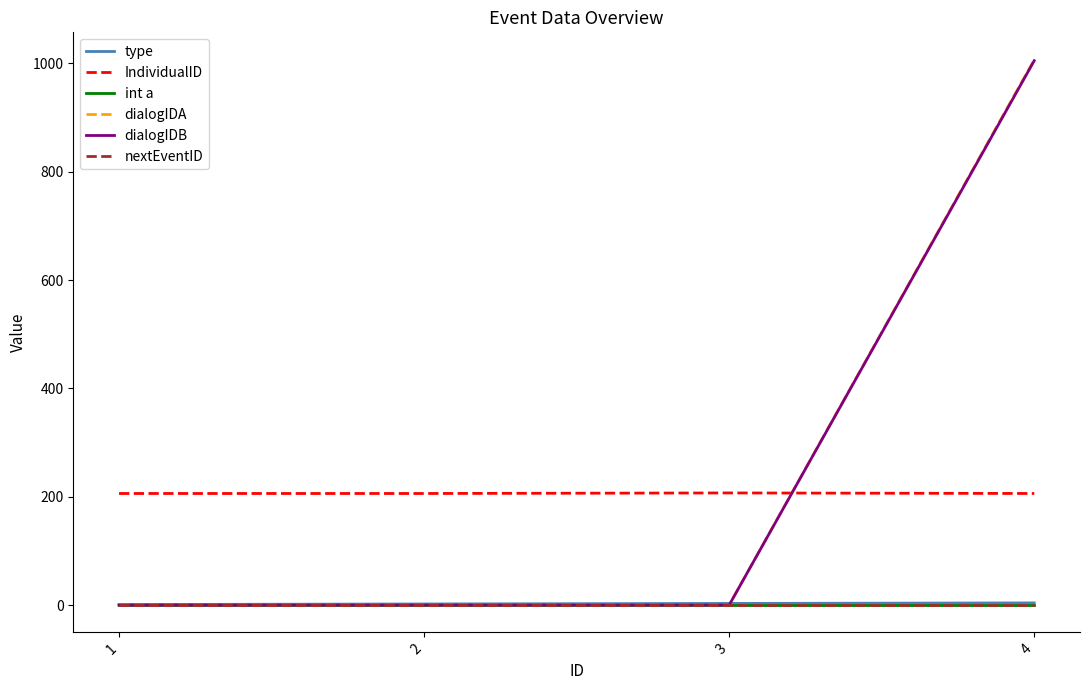

Does the chart have visible grid lines?

No